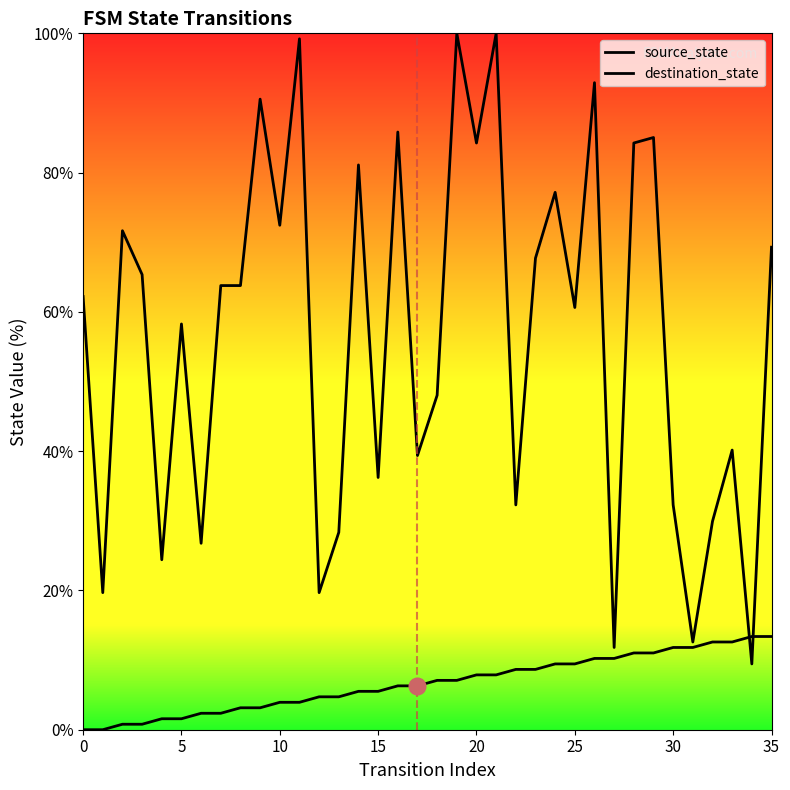

True or false: source_state has a value of 1.7 at 17.

False